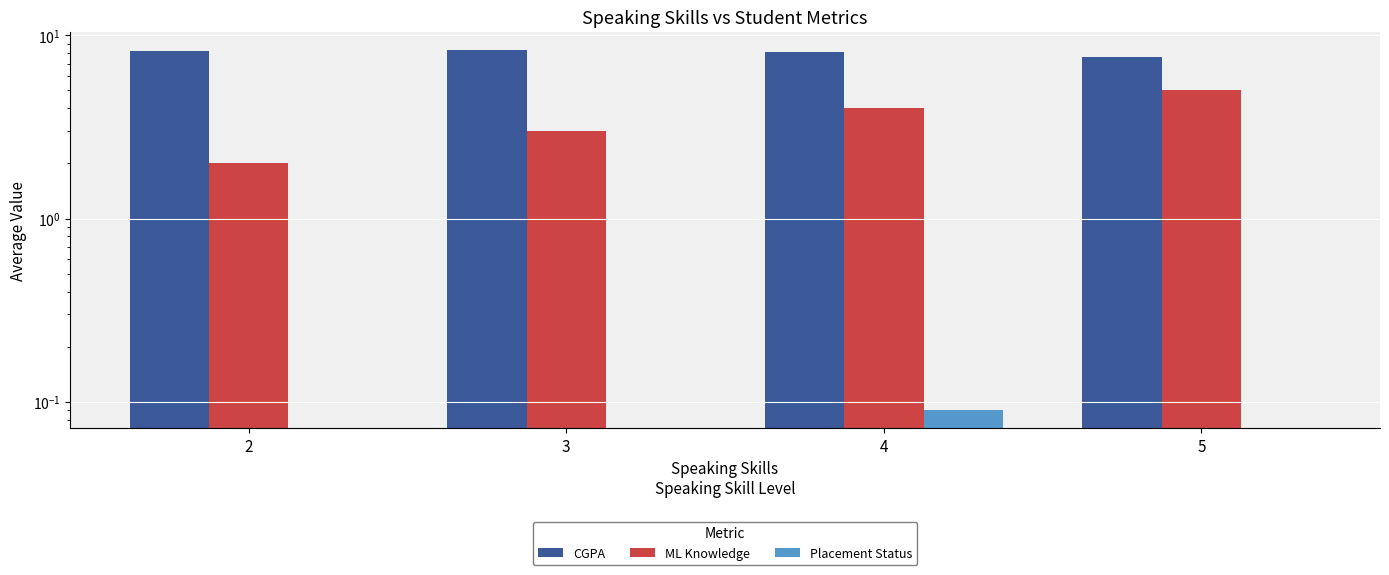

What is the difference between the maximum and minimum values in the Placement Status series?

0.1